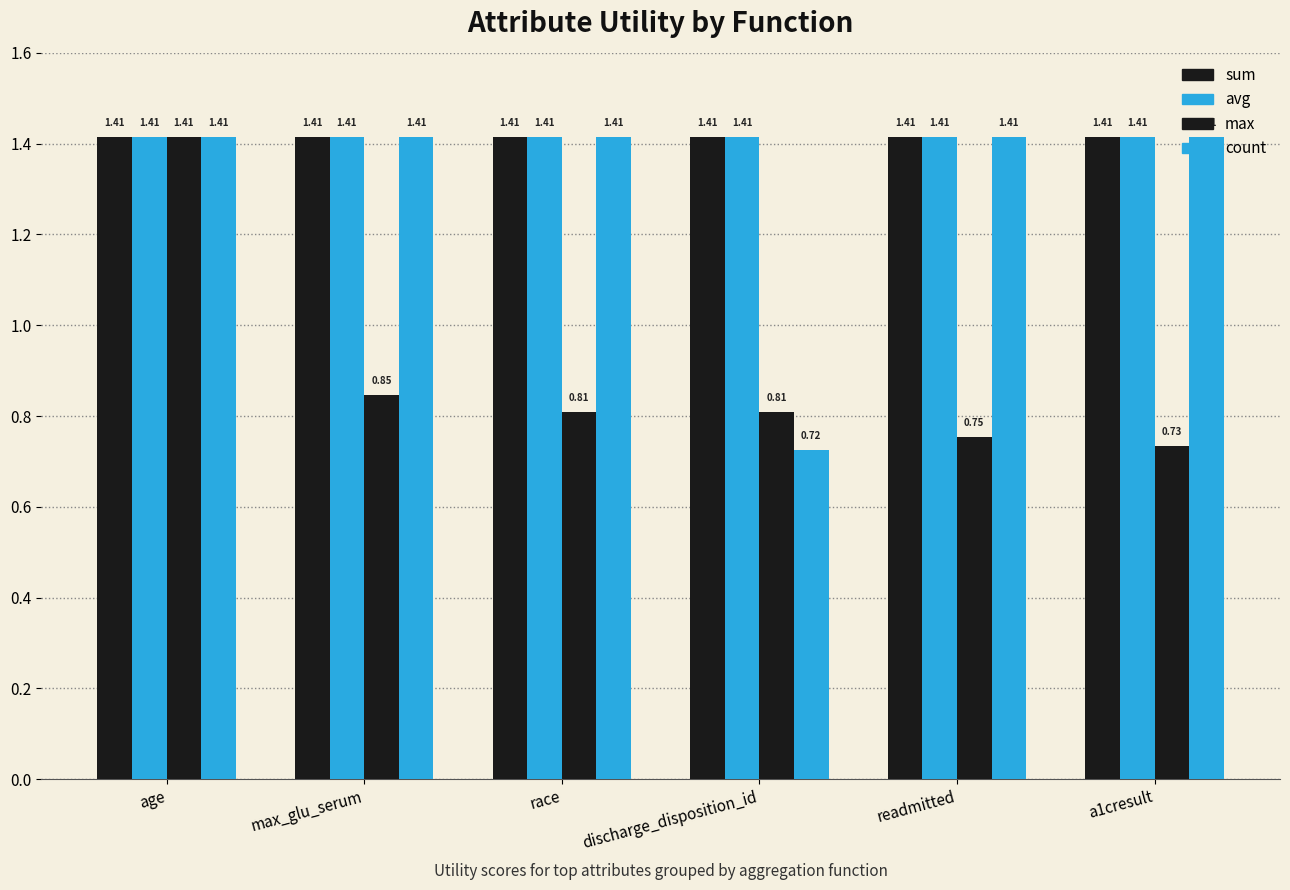

How many values in the count series exceed 1?

5